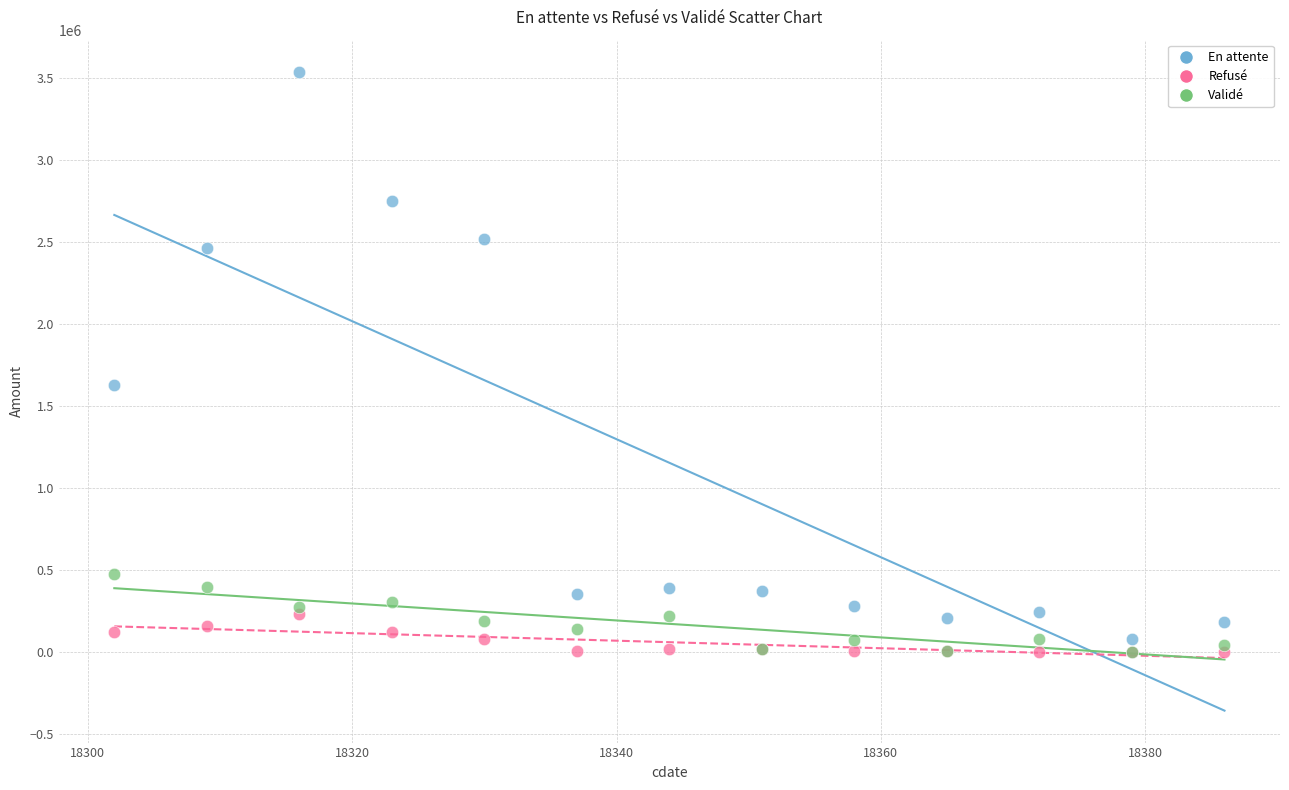

Across all series, what Y value is closest to 1769875?

1628501.8